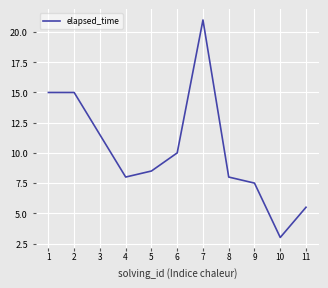

Does the chart display data point markers on the line(s)?

No